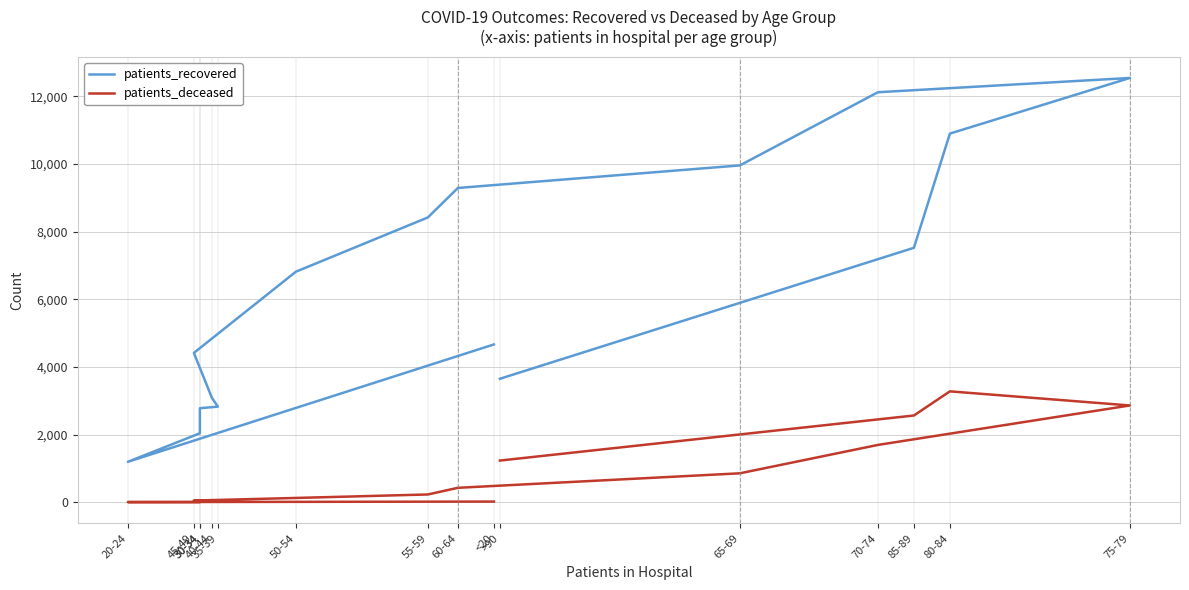

At which category does patients_deceased reach its first local peak?

80-84